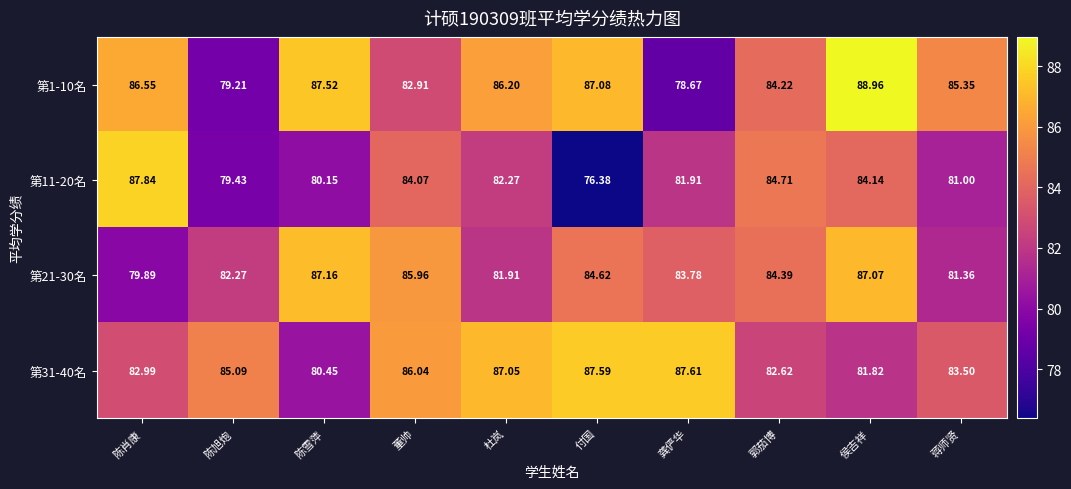

Which label corresponds to the largest value in the chart?

侯吉祥